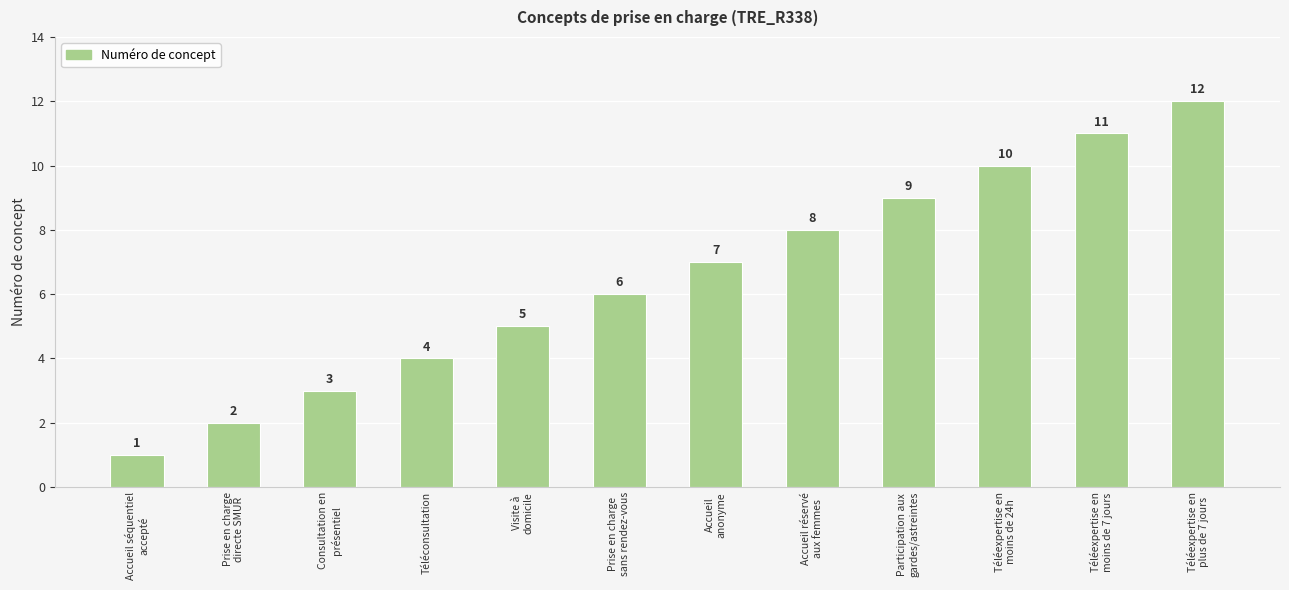

List the labels in order of value, smallest first.

Accueil séquentiel
accepté, Prise en charge
directe SMUR, Consultation en
présentiel, Téléconsultation, Visite à
domicile, Prise en charge
sans rendez-vous, Accueil
anonyme, Accueil réservé
aux femmes, Participation aux
gardes/astreintes, Téléexpertise en
moins de 24h, Téléexpertise en
moins de 7 jours, Téléexpertise en
plus de 7 jours